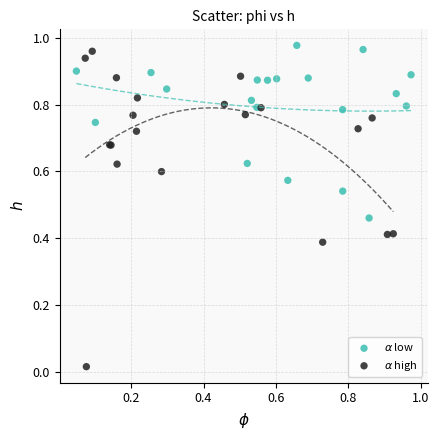

What are all the series names shown in the legend?

$\alpha$ low, $\alpha$ high